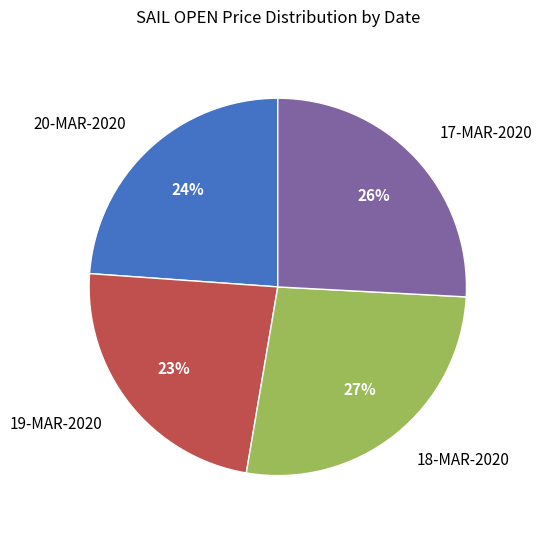

To the nearest percent, what portion does 18-MAR-2020 represent?

27%